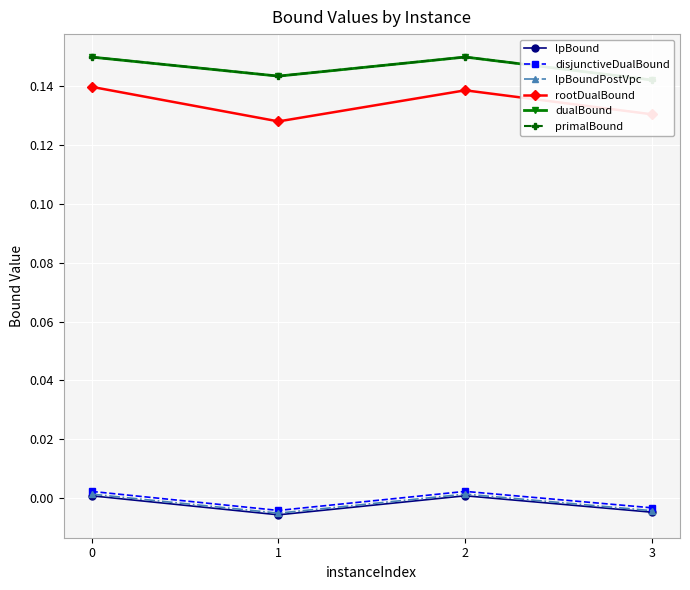

In lpBoundPostVpc, how many points are higher than both neighbors (excluding endpoints)?

1